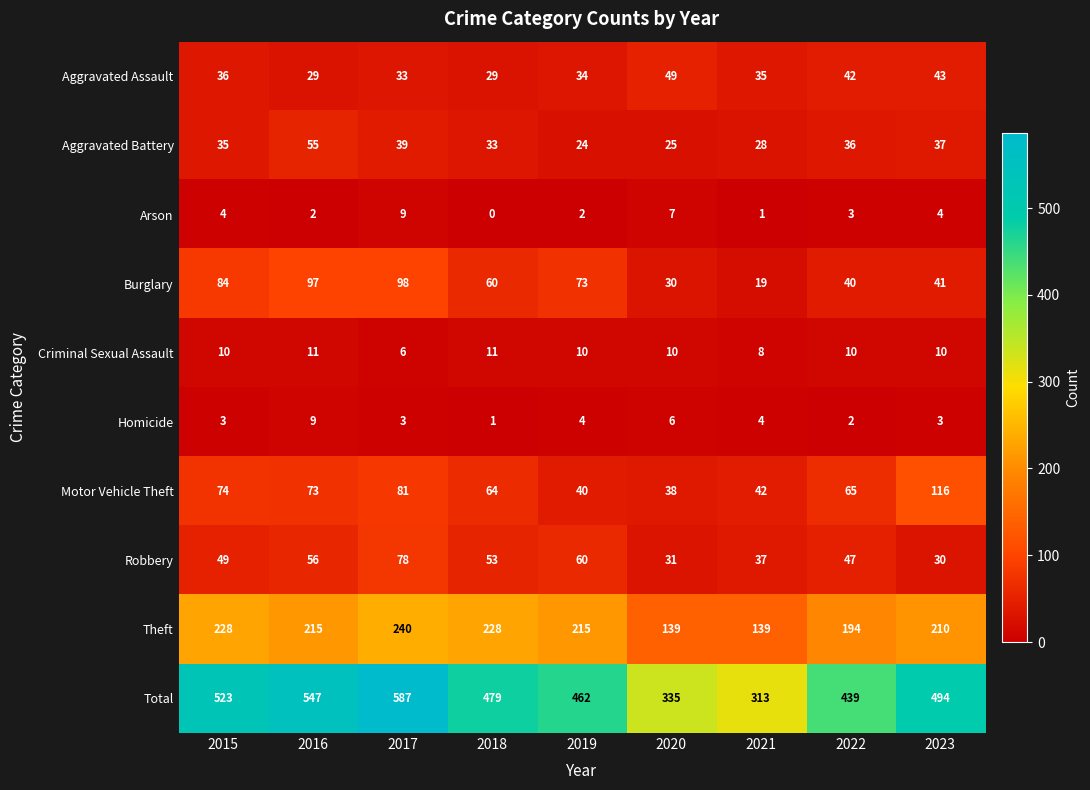

Rank the categories by Total value from lowest to highest.

2021, 2020, 2022, 2019, 2018, 2023, 2015, 2016, 2017